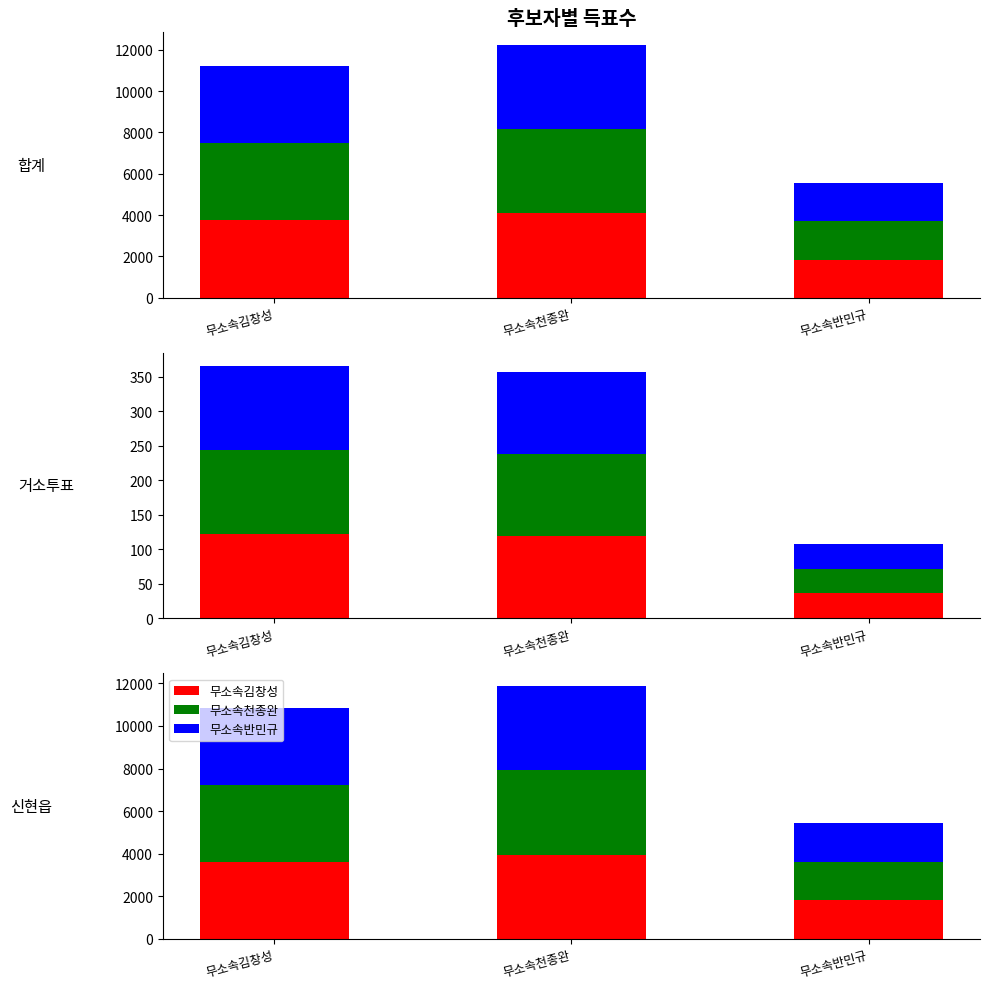

At which label does 무소속천종완 first exceed 3615?

무소속천종완